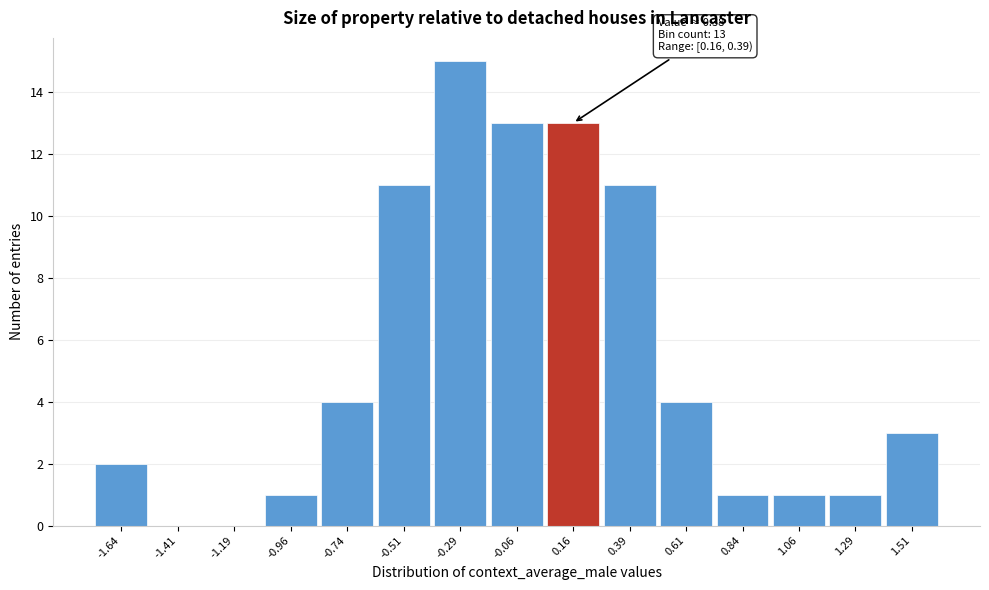

Reading left to right, transcribe all the data shown in this chart.

-1.64=2	-1.41=0	-1.19=0	-0.96=1	-0.74=4	-0.51=11	-0.29=15	-0.06=13	0.16=13	0.39=11	0.61=4	0.84=1	1.06=1	1.29=1	1.51=3